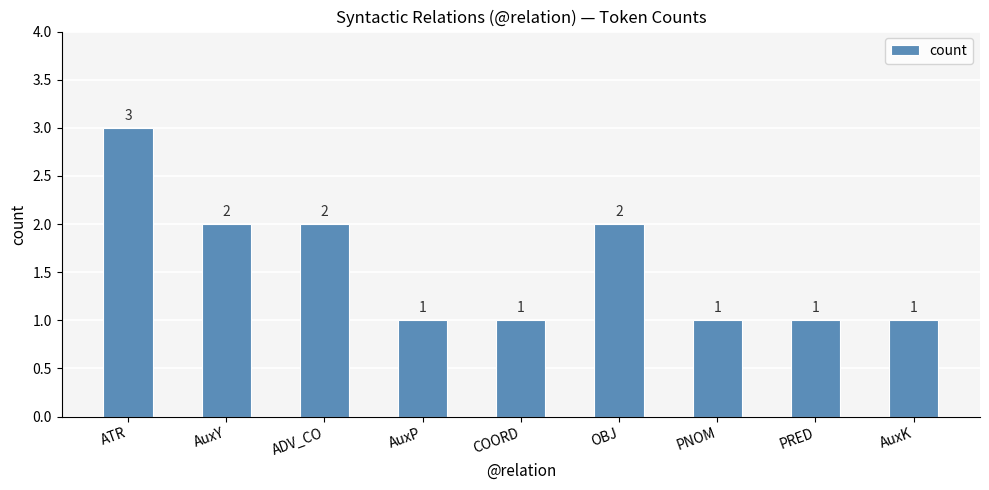

How many values are between 1 and 2?

8